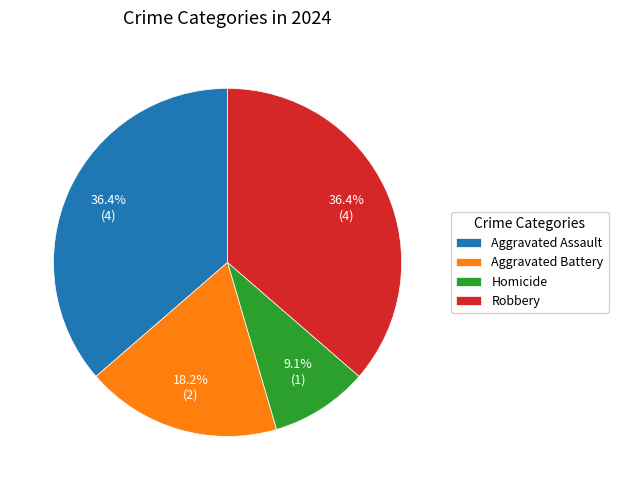

To the nearest percent, what percentage of the pie is Robbery?

36%